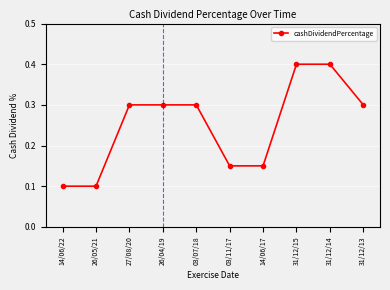

What is the difference between the values at 31/12/14 and 26/05/21?

0.3